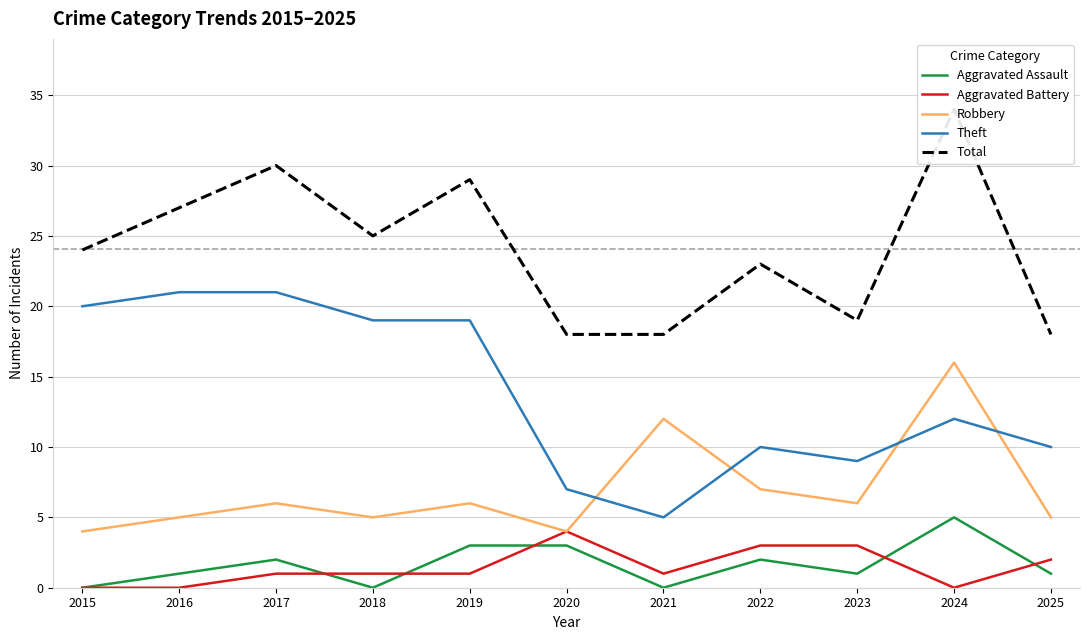

The value of Total at 2020 is 9. True or false?

False